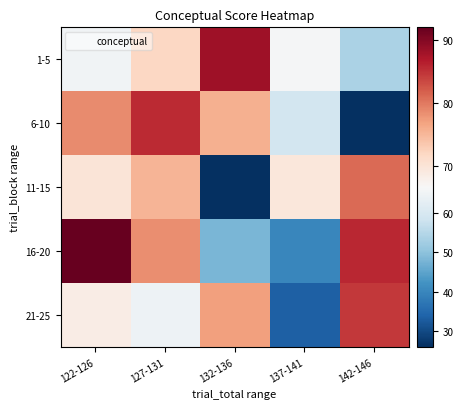

Reading left to right, what are all the values shown in this chart?

1-5: 122-126=65.0	127-131=71.7	132-136=88.2	137-141=65.9	142-146=53.9
6-10: 122-126=78.7	127-131=85.5	132-136=75.7	137-141=59.1	142-146=26.3
11-15: 122-126=69.9	127-131=75.2	132-136=26.0	137-141=69.4	142-146=81.1
16-20: 122-126=92.0	127-131=78.5	132-136=48.1	137-141=40.0	142-146=85.9
21-25: 122-126=68.5	127-131=64.3	132-136=77.1	137-141=33.5	142-146=84.6